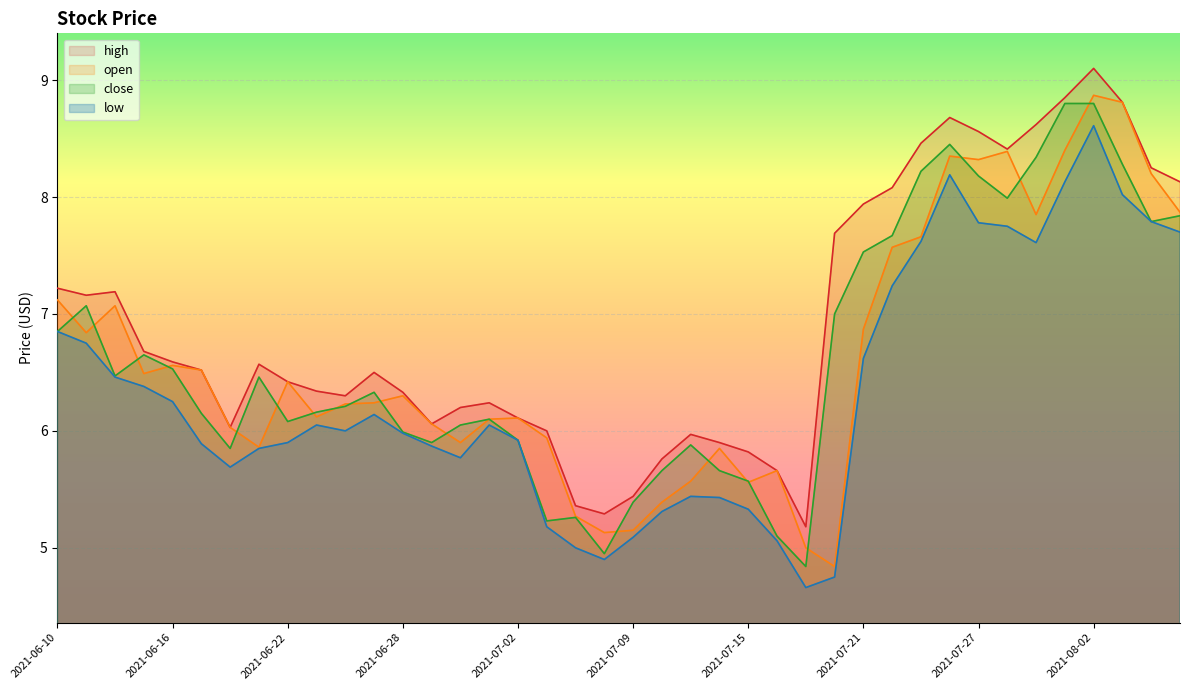

What is the label of the 39th point from the right?

2021-06-11